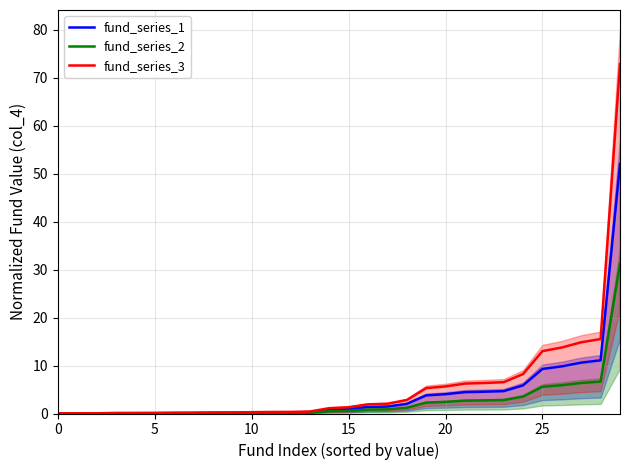

What is the maximum value for fund_series_2?

31.2